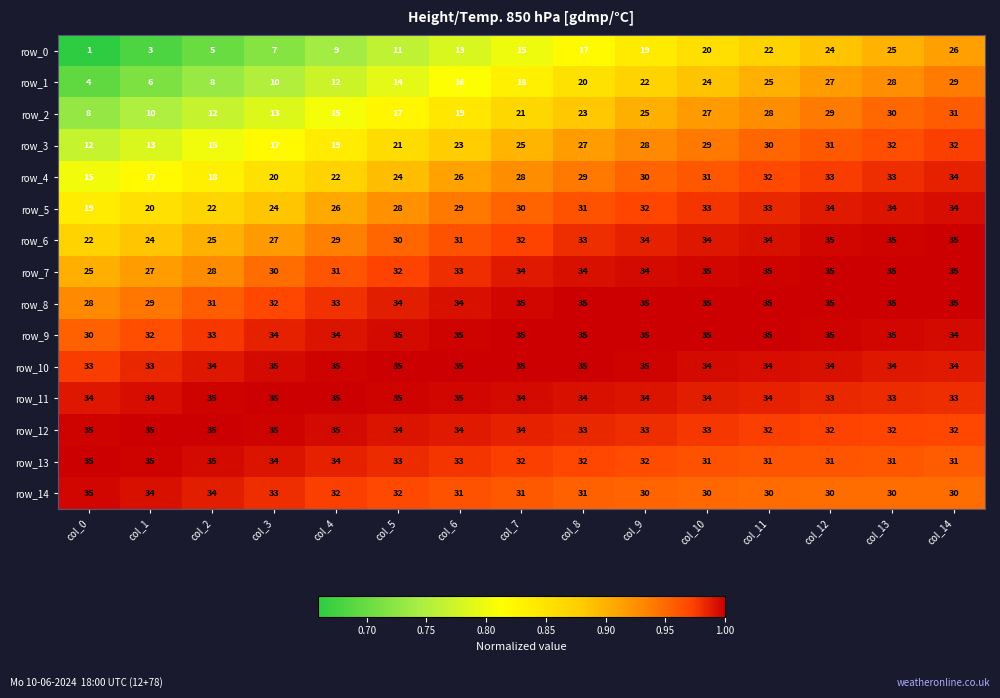

Which label corresponds to the smallest value in the chart?

col_0